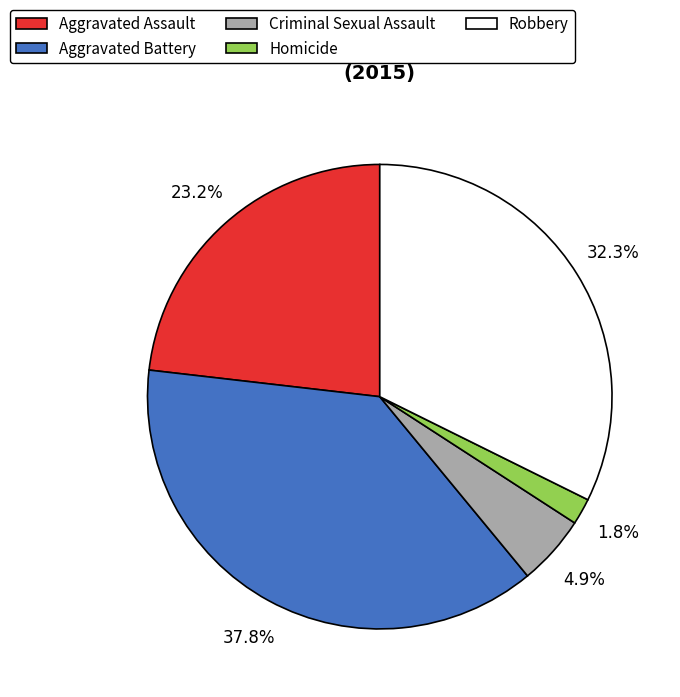

To the nearest percent, what portion does Aggravated Assault represent?

23%